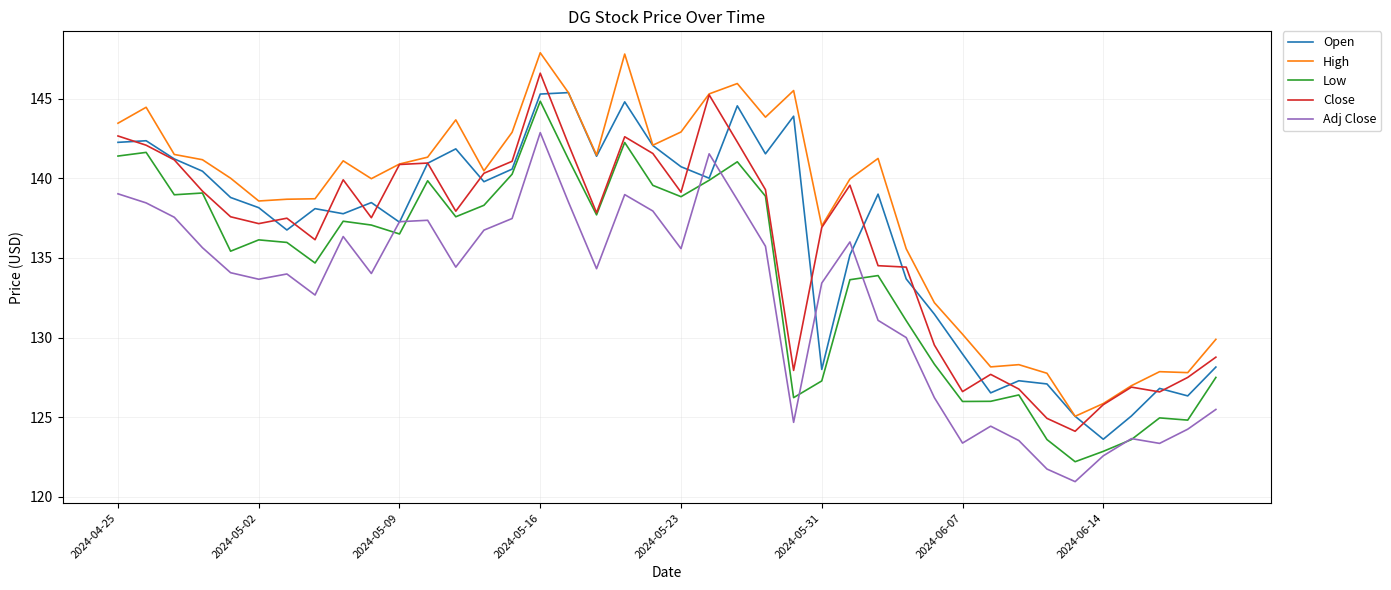

What is the minimum value shown in the chart?

121.0